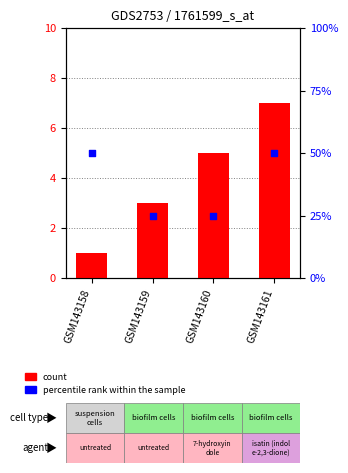

At which category is the sum across all series the highest?

GSM143161